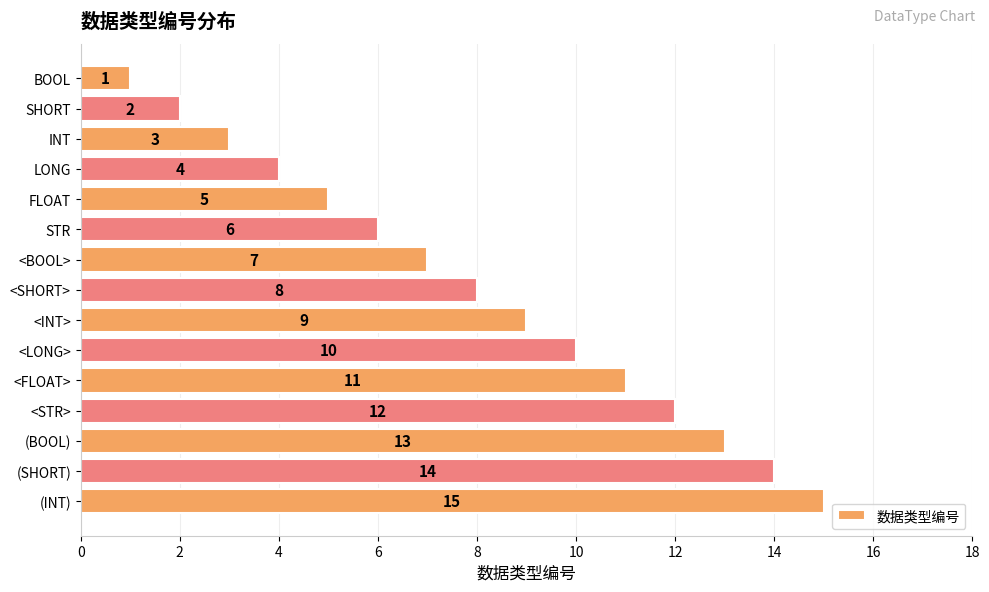

Rank the categories by value from highest to lowest.

(INT), (SHORT), (BOOL), <STR>, <FLOAT>, <LONG>, <INT>, <SHORT>, <BOOL>, STR, FLOAT, LONG, INT, SHORT, BOOL